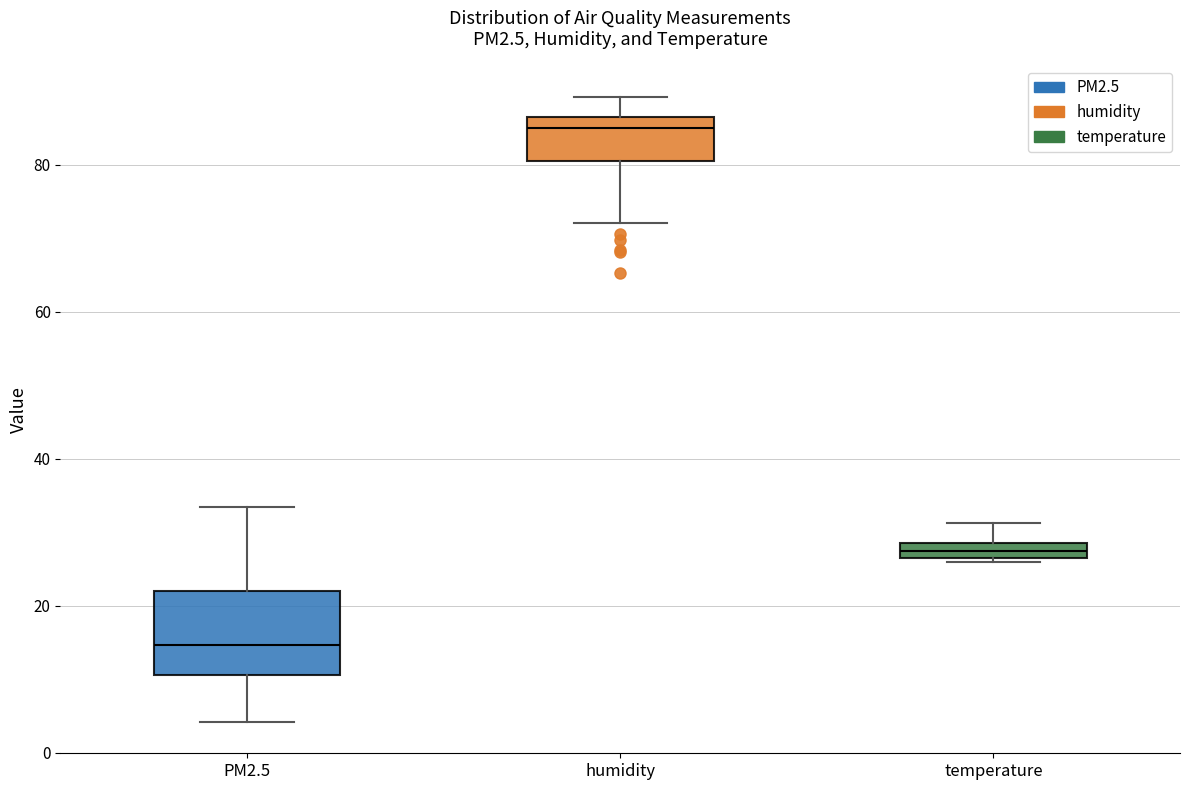

Which box has the lowest median line?

PM2.5